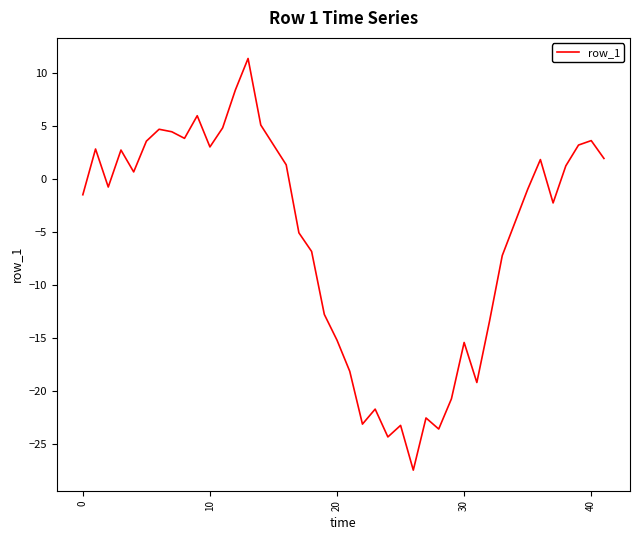

Count the number of categories in the chart.

40